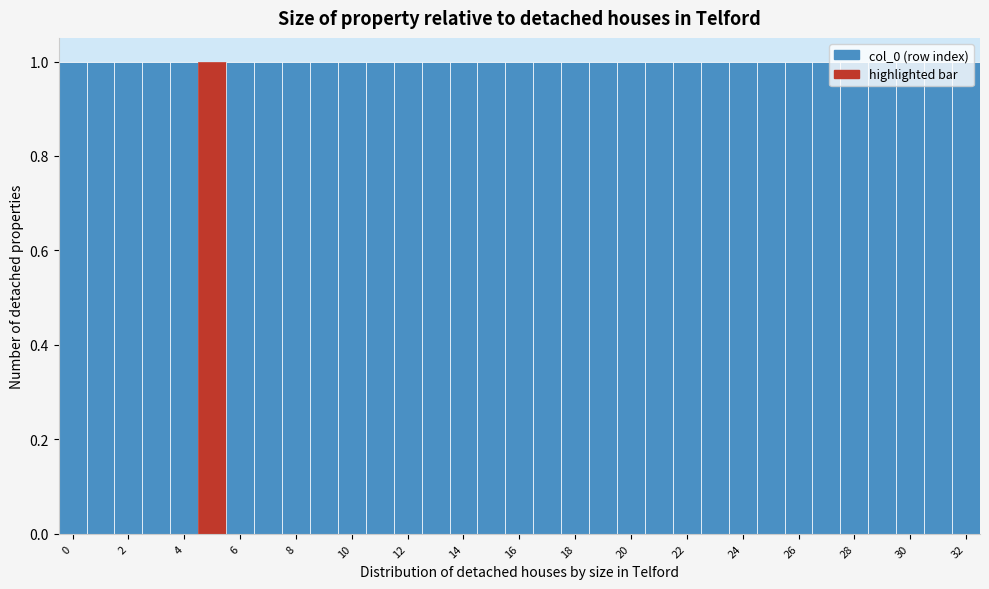

How tall is the bar that spans 9.5 to 10.5 on the x-axis? Neither the bar edges nor the heights are printed on the chart, so give them approximately, as read against the axes.

1